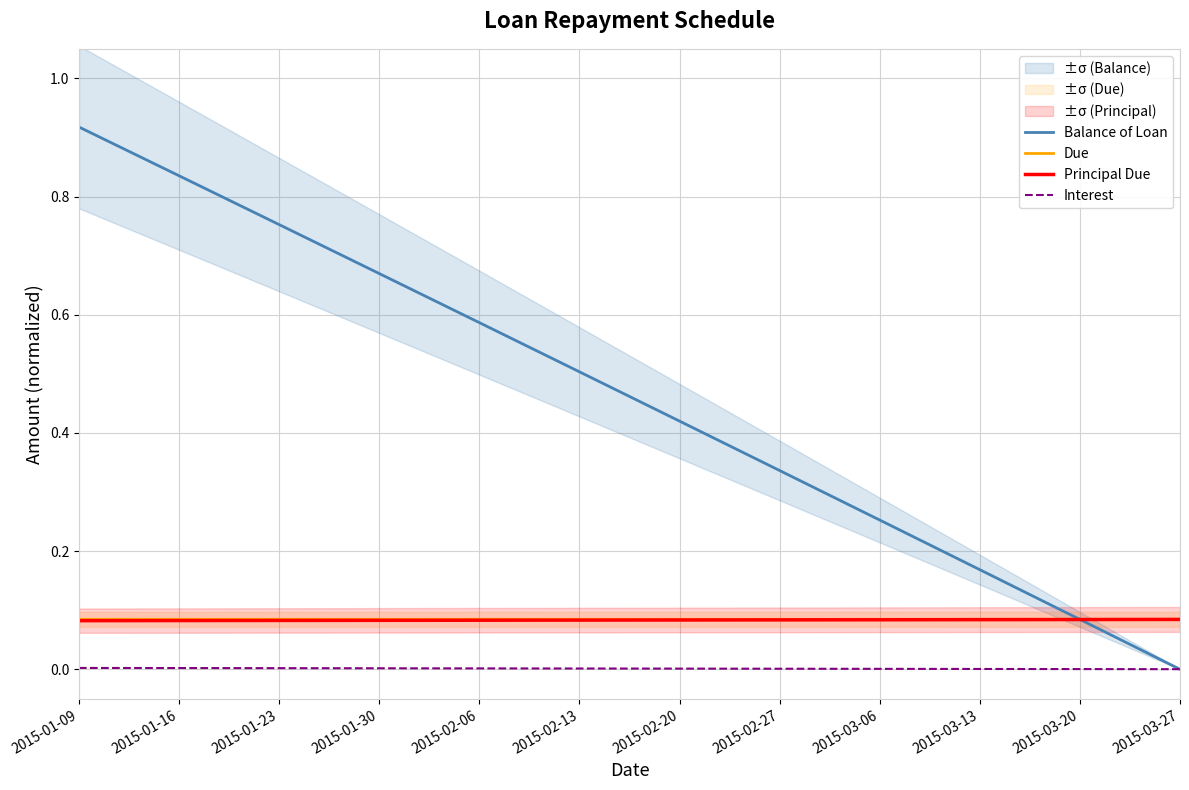

What is the highest value of the Balance of Loan series?

0.9